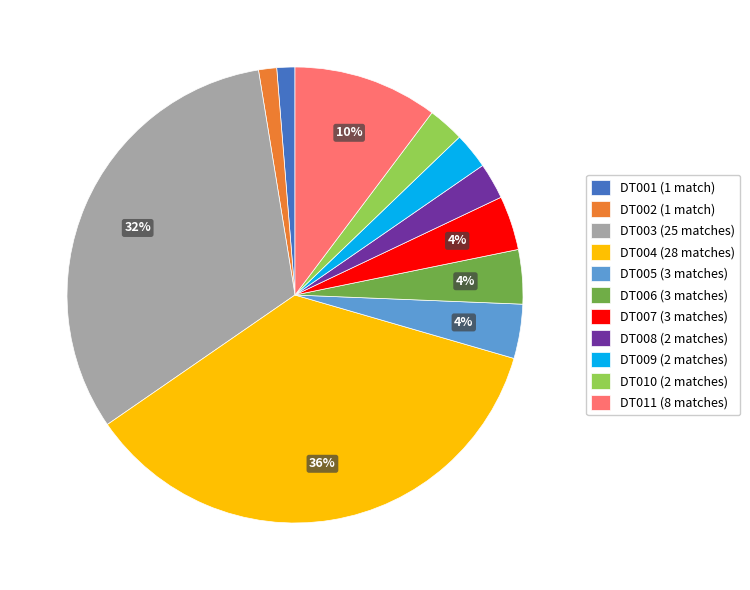

Does DT007 (3 matches) represent more than half of the total?

No